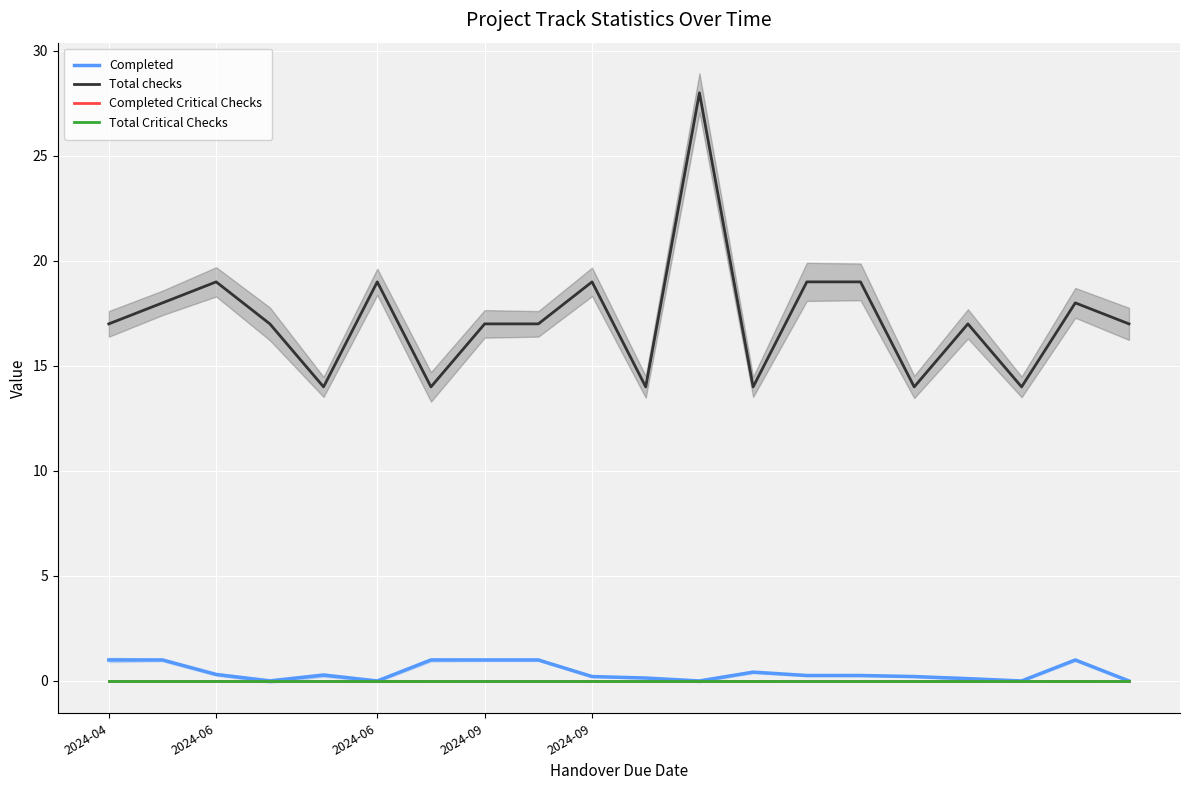

True or false: Completed Critical Checks and Total checks intersect in this chart.

False